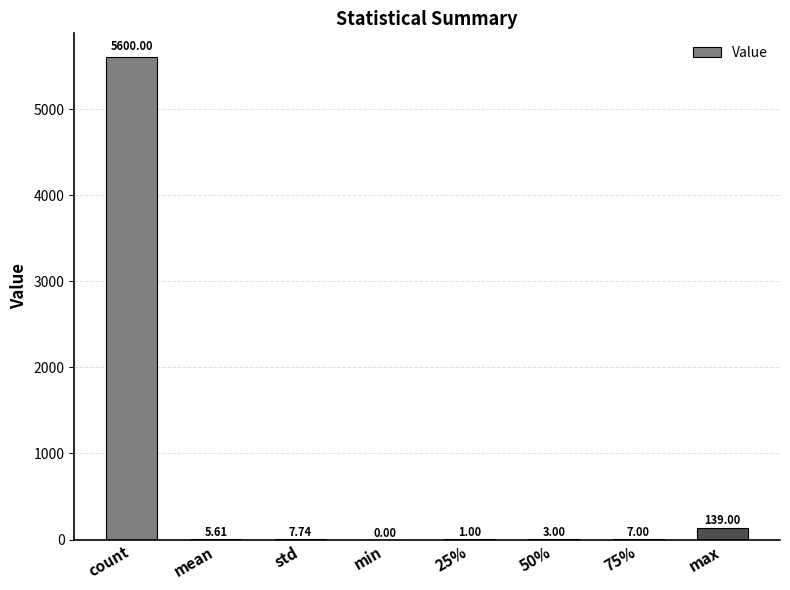

The value at mean is 5.6. True or false?

True